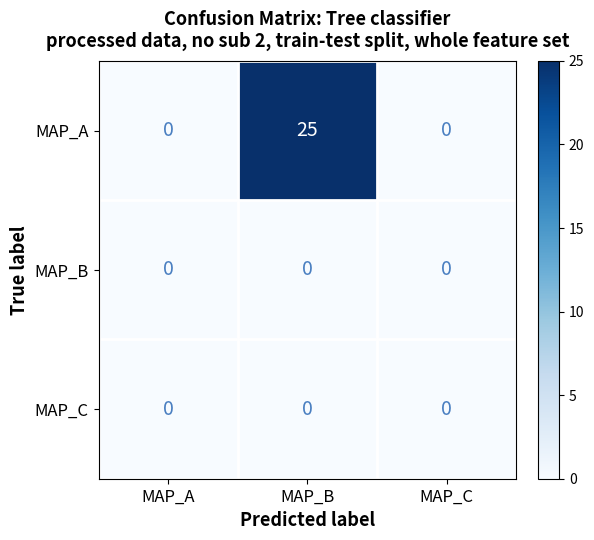

What is the maximum value shown in the chart?

25